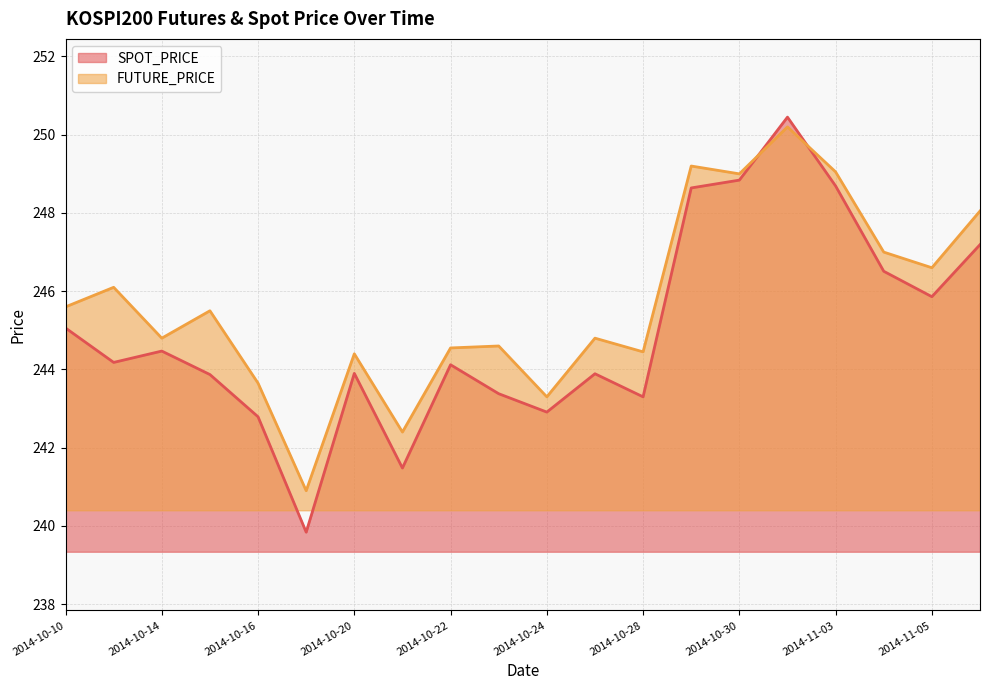

Reading right to left, transcribe all the data shown in this chart.

SPOT_PRICE: 247.2	245.9	246.5	248.7	250.4	248.8	248.6	243.3	243.9	242.9	243.4	244.1	241.5	243.9	239.8	242.8	243.9	244.5	244.2	245.1
FUTURE_PRICE: 248.1	246.6	247.0	249.1	250.2	249.0	249.2	244.4	244.8	243.3	244.6	244.6	242.4	244.4	240.9	243.7	245.5	244.8	246.1	245.6